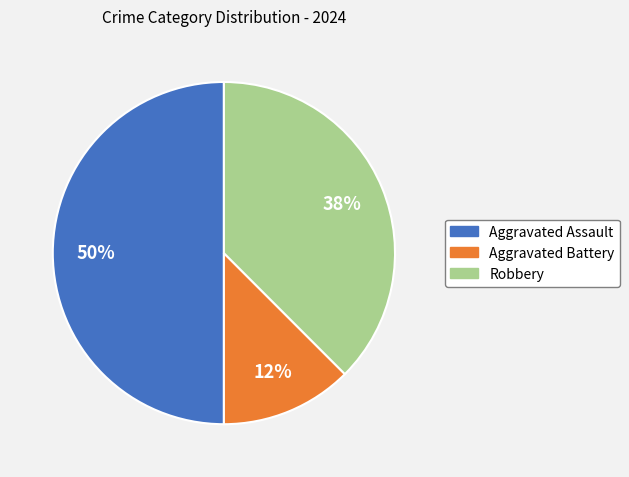

Count the number of slices in the pie.

3